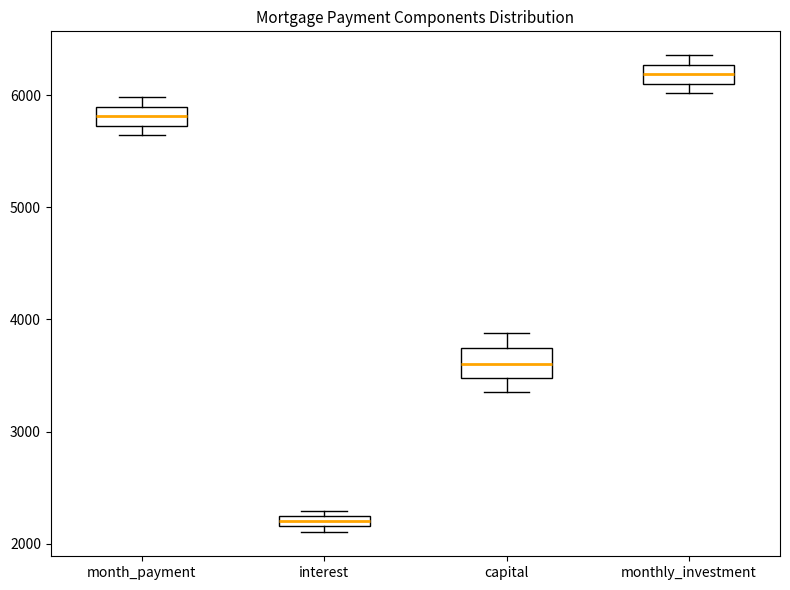

Which box's median line is the lowest?

interest